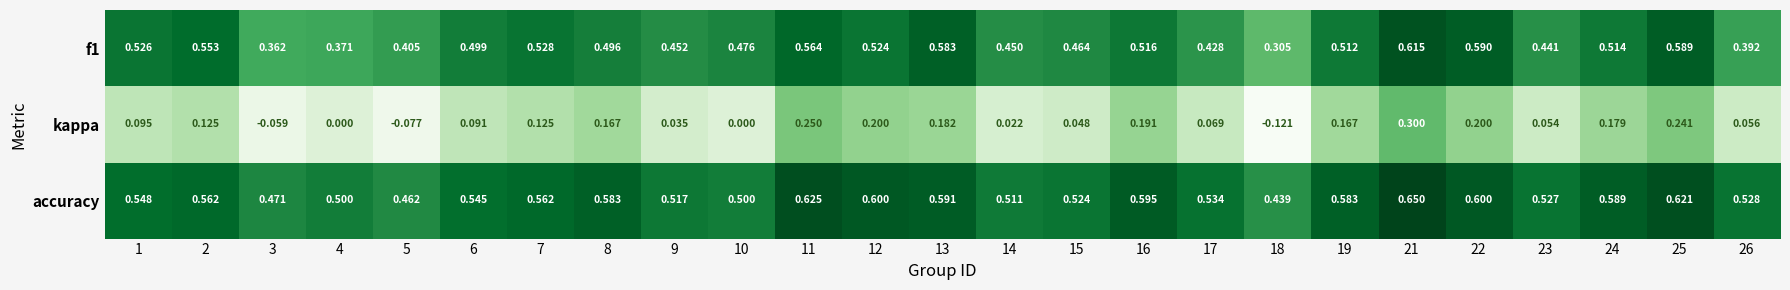

Is the value of kappa at 22 greater than the value of accuracy at 22?

No